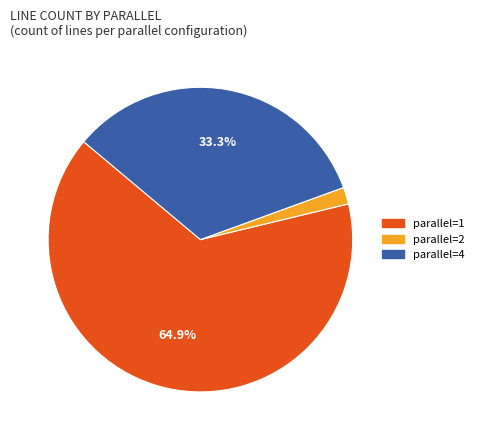

Is there a majority slice in this chart?

Yes